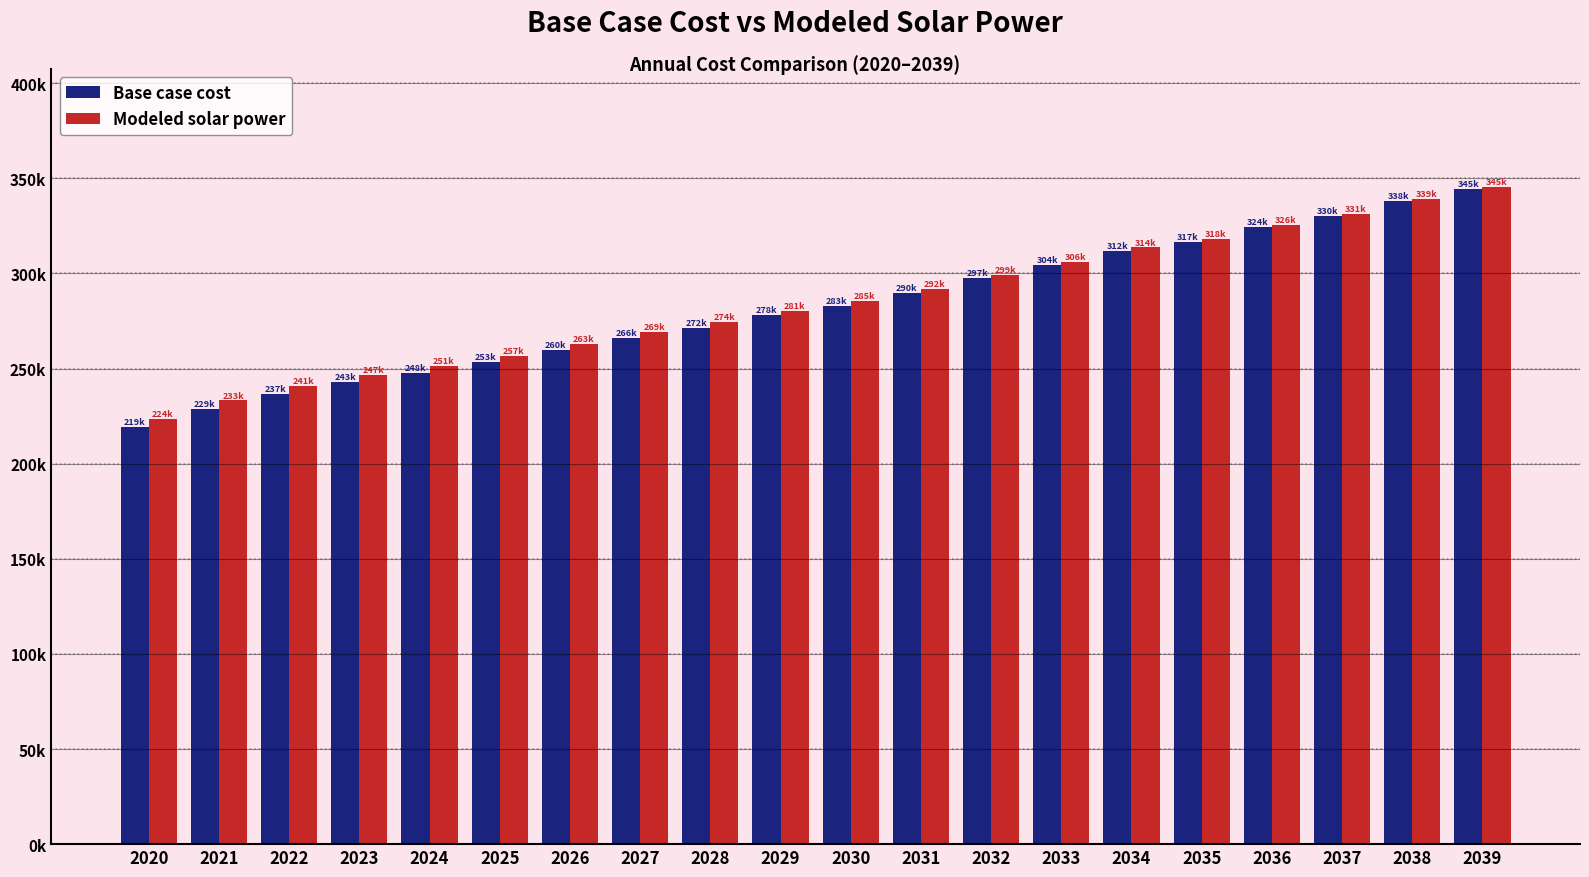

At which label is Base case cost closest to 281801?

2030